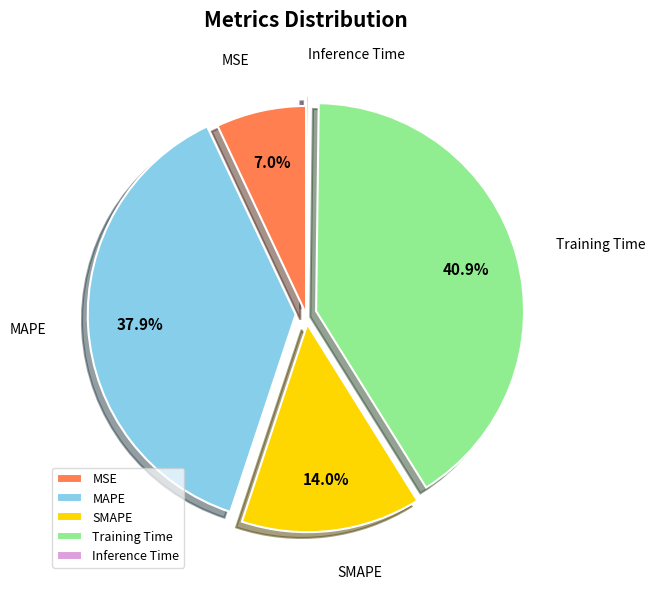

What percentage is NOT represented by MSE?

93.0%